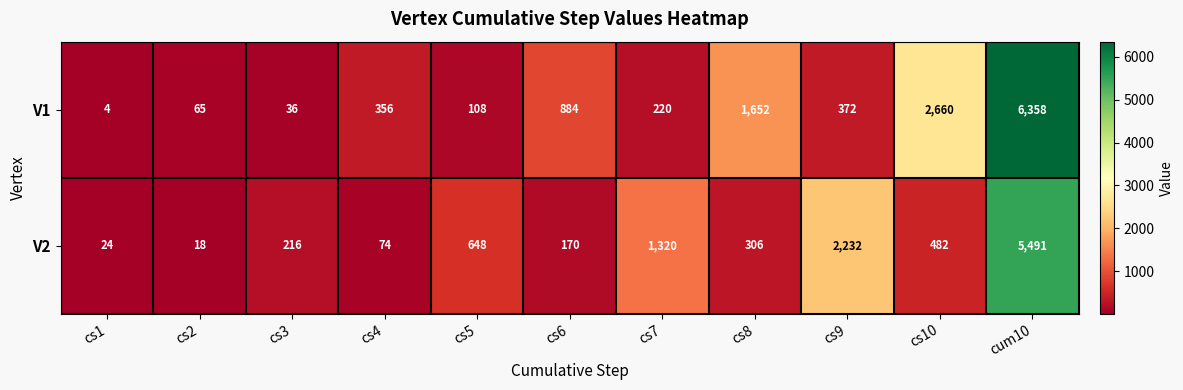

What is the difference between the maximum and minimum values in the V2 series?

5473